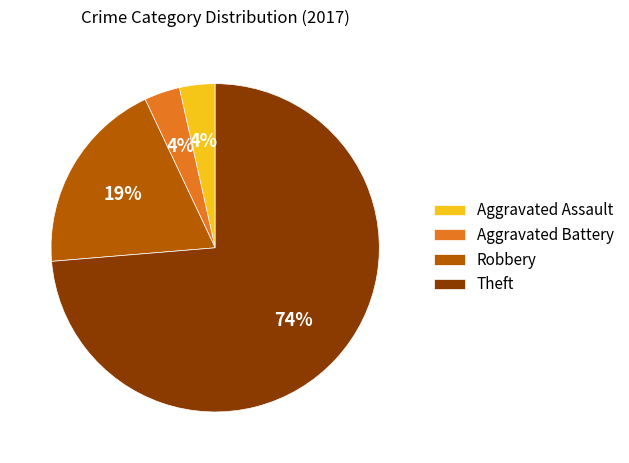

Is the sum of Aggravated Assault and Robbery greater than half?

No